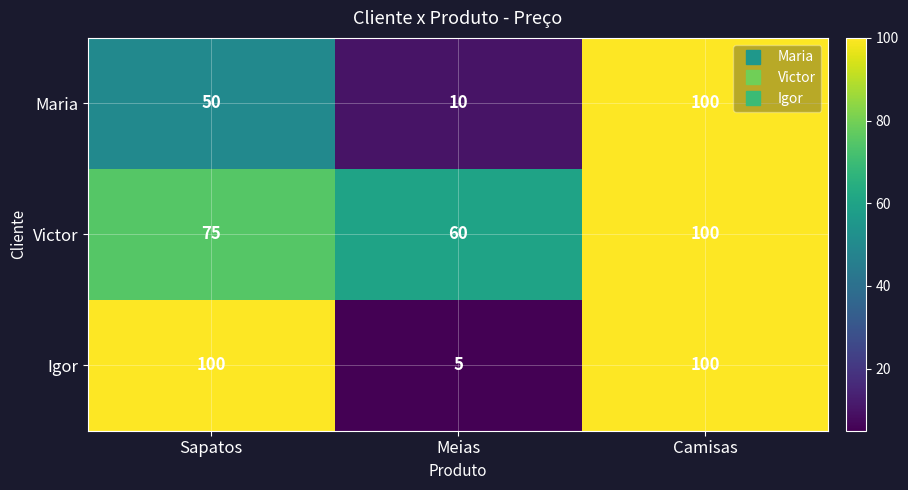

Is it true that Igor equals 8 at Meias?

False